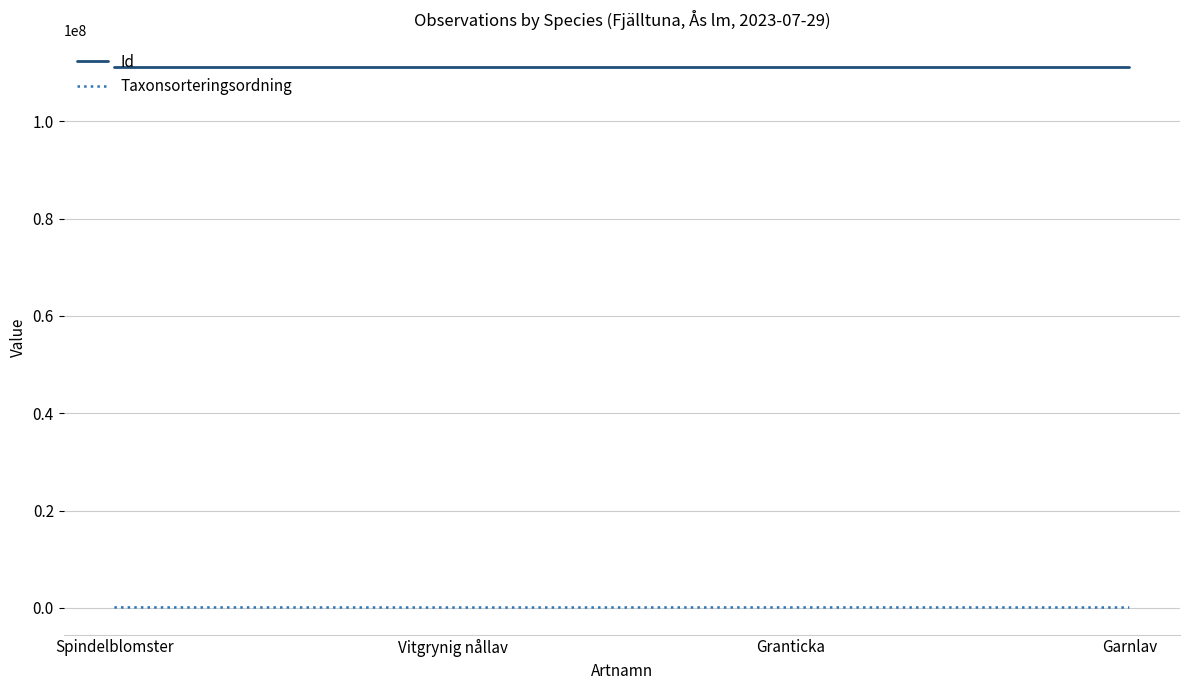

Is the value of Taxonsorteringsordning at Vitgrynig nållav greater than the value of Id at Spindelblomster?

No